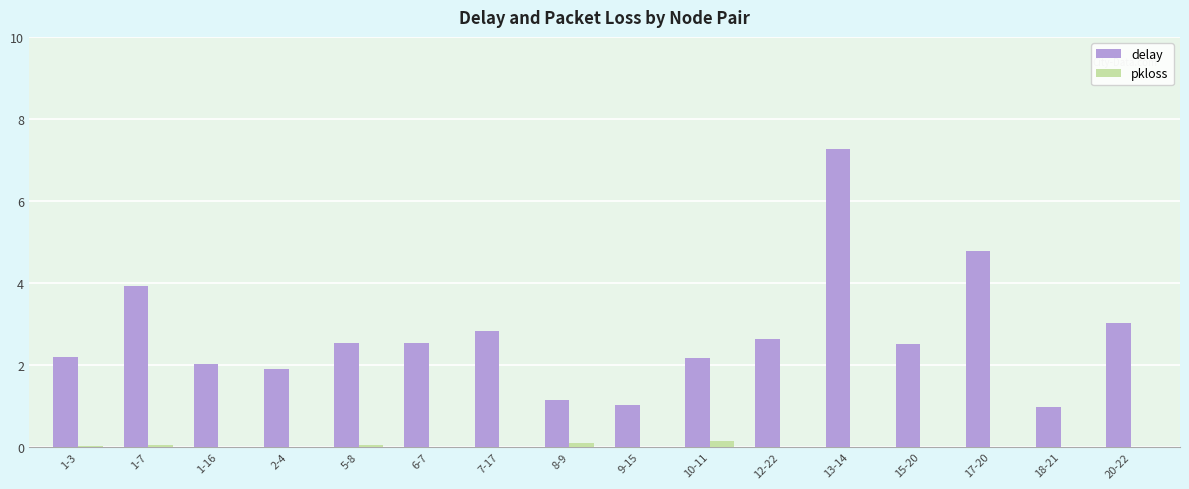

True or false: pkloss has a value of 0.0 at 1-3.

True